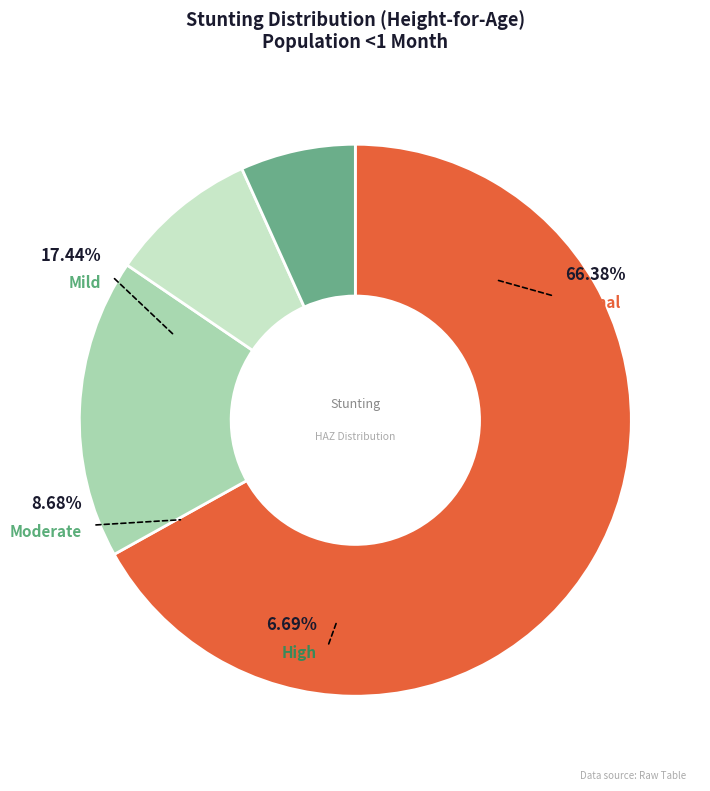

Is it true that Moderate (HAZ-score between -3 and -2) is 15% of the pie?

False